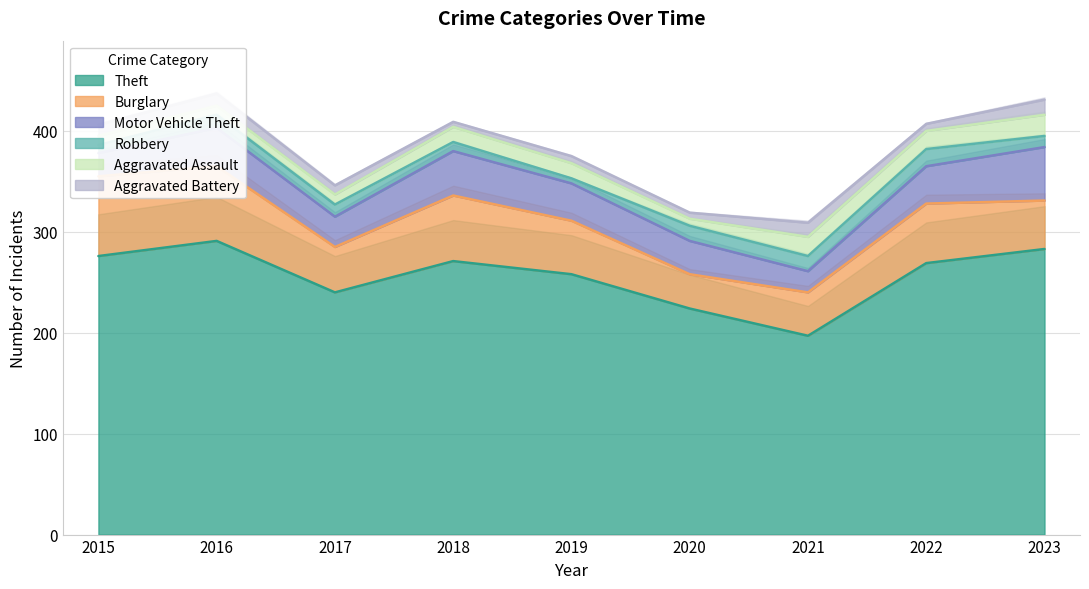

The Burglary series shows 79 at 2019. True or false?

False